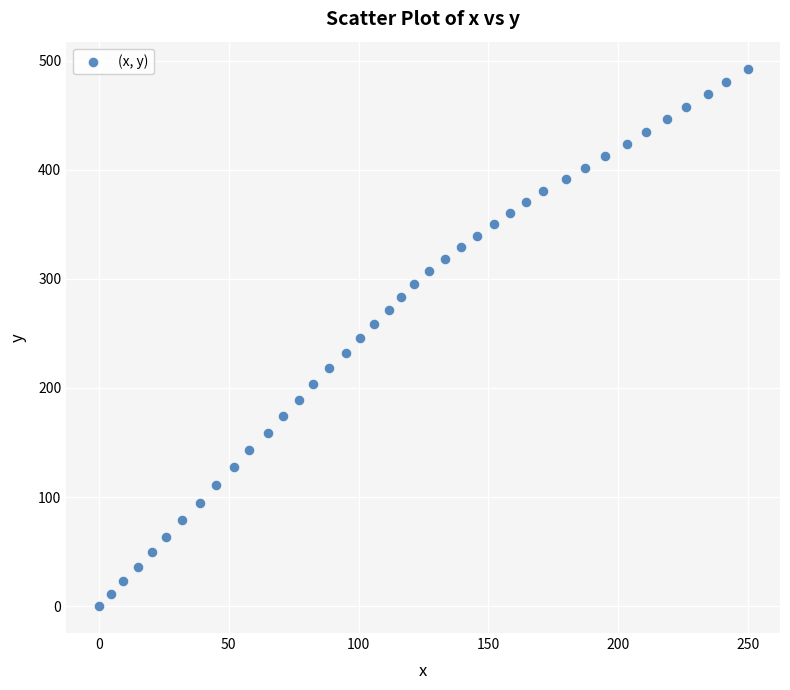

What is the range of Y values (max minus min)?

492.7